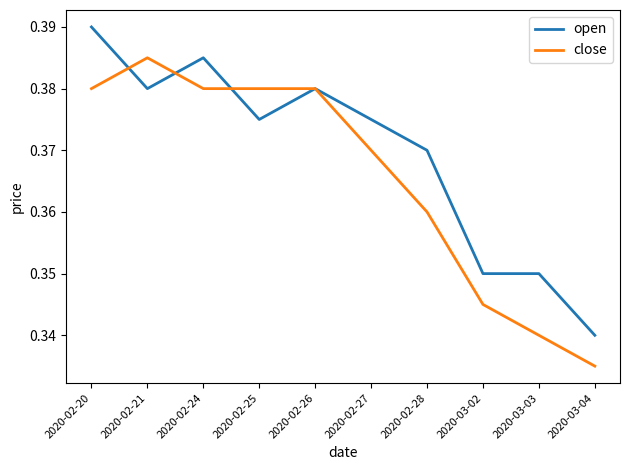

List the series in order of their overall mean, lowest first.

close, open